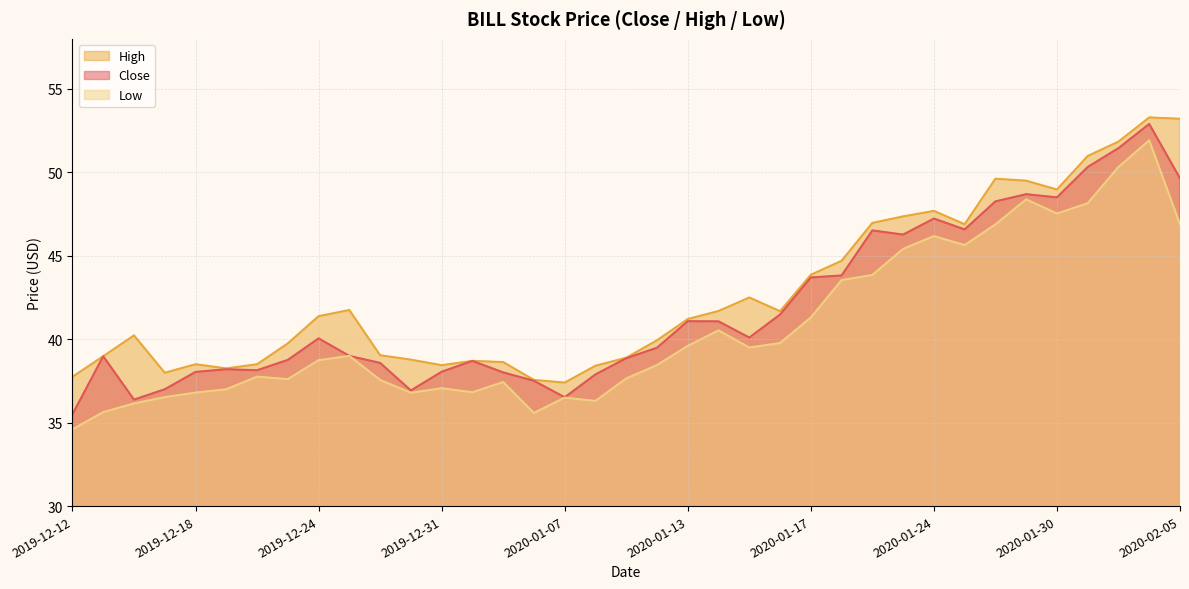

Reading left to right, what are all the values shown in this chart?

Close: 35.5	39.0	36.4	37.0	38.0	38.2	38.1	38.8	40.0	39.0	38.6	36.9	38.0	38.7	38.0	37.5	36.5	37.9	38.9	39.5	41.1	41.1	40.1	41.5	43.7	43.8	46.5	46.3	47.2	46.6	48.3	48.7	48.5	50.3	51.5	52.9	49.6
High: 37.8	39.0	40.2	38.0	38.5	38.2	38.5	39.8	41.4	41.8	39.0	38.8	38.4	38.7	38.6	37.6	37.4	38.4	38.9	39.9	41.2	41.7	42.5	41.7	43.9	44.7	47.0	47.4	47.7	46.9	49.6	49.5	49.0	51.0	51.8	53.3	53.2
Low: 34.6	35.6	36.2	36.5	36.8	37.0	37.8	37.6	38.7	39.0	37.6	36.8	37.1	36.8	37.4	35.6	36.5	36.3	37.7	38.5	39.6	40.5	39.5	39.8	41.3	43.5	43.8	45.4	46.2	45.6	46.9	48.4	47.5	48.2	50.3	51.9	46.9